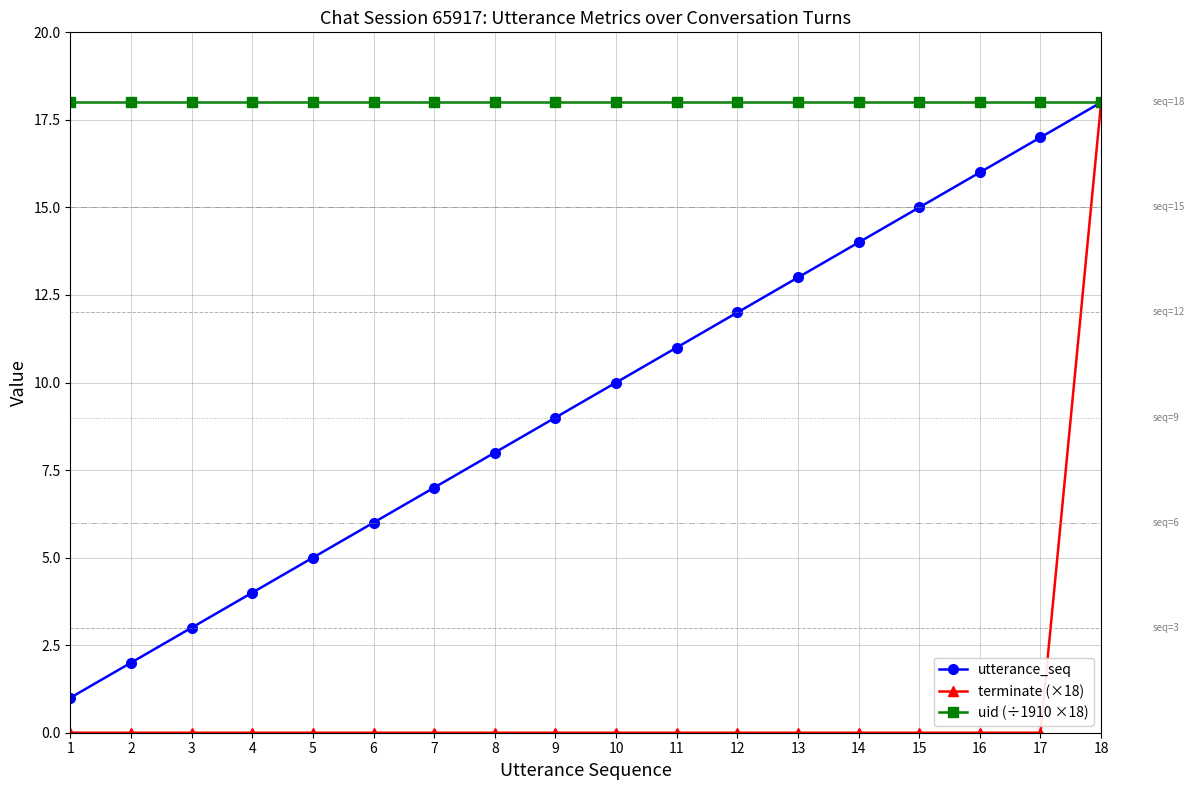

How many lines are shown in the chart?

3